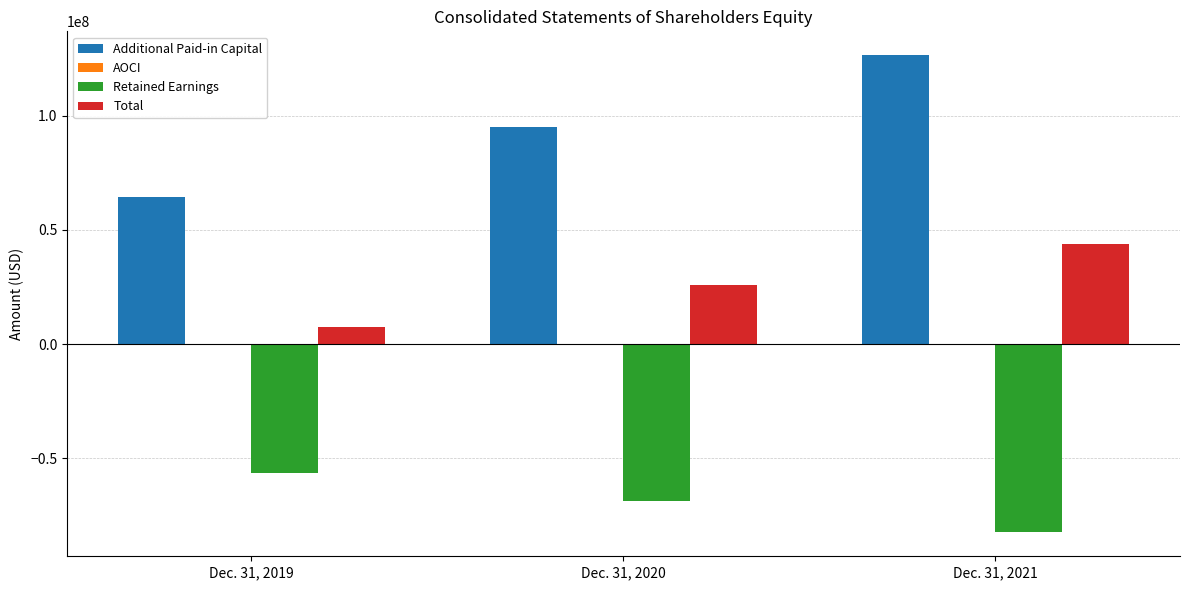

The value of Total at Dec. 31, 2021 is 44024000. True or false?

True